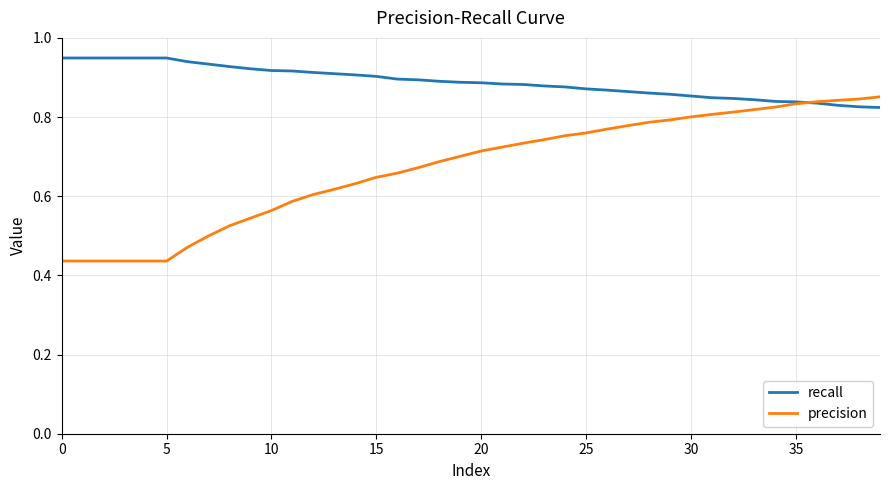

Is this an area chart (filled region under the line)?

No